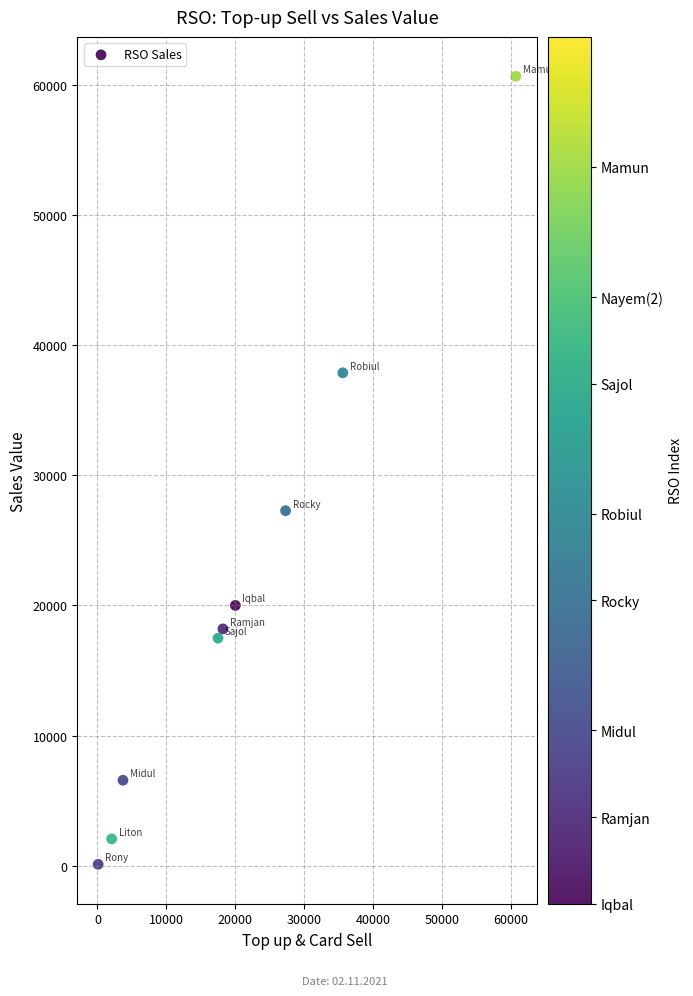

What Y value in the scatter plot is closest to 30382?

27279